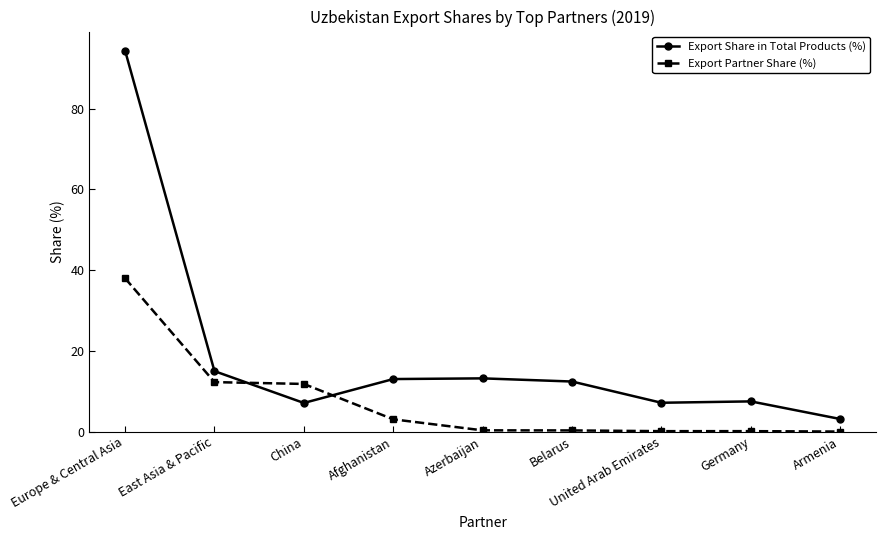

At which category is the sum across all series the highest?

Europe & Central Asia